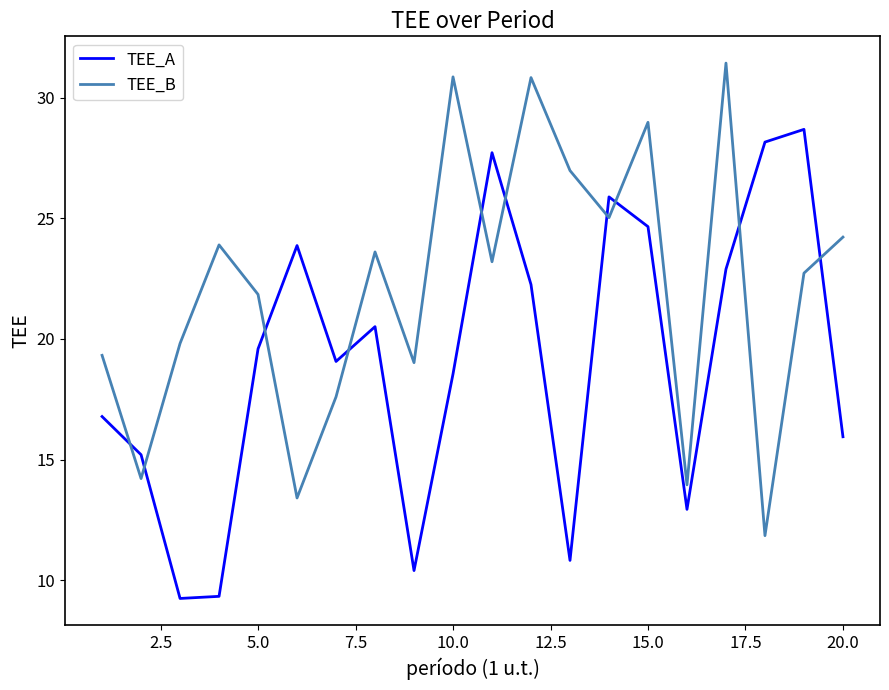

Rank the series by their average value, from lowest to highest.

TEE_A, TEE_B